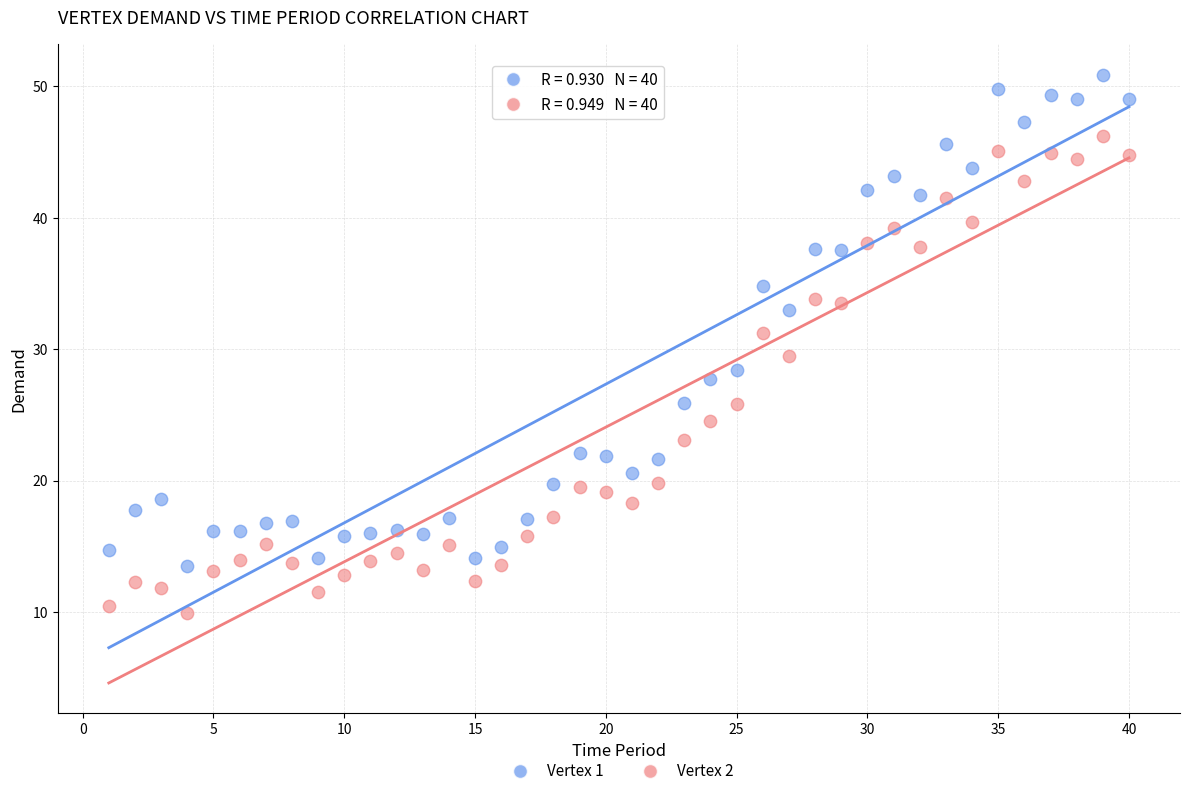

Which series reaches the maximum Y coordinate?

Vertex 1